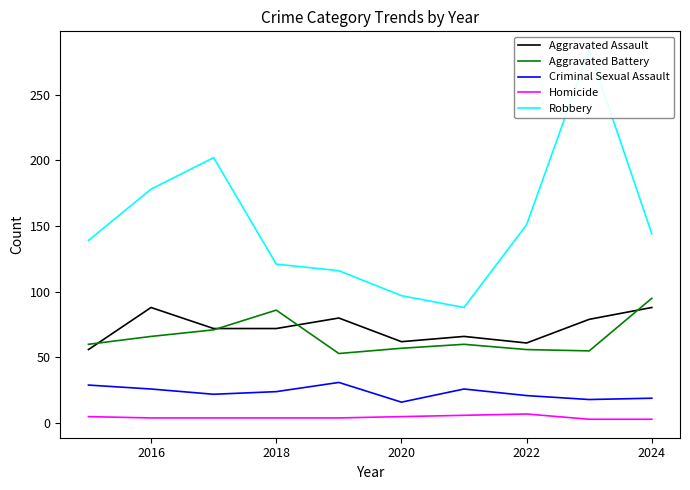

Count the number of data series in this chart.

5